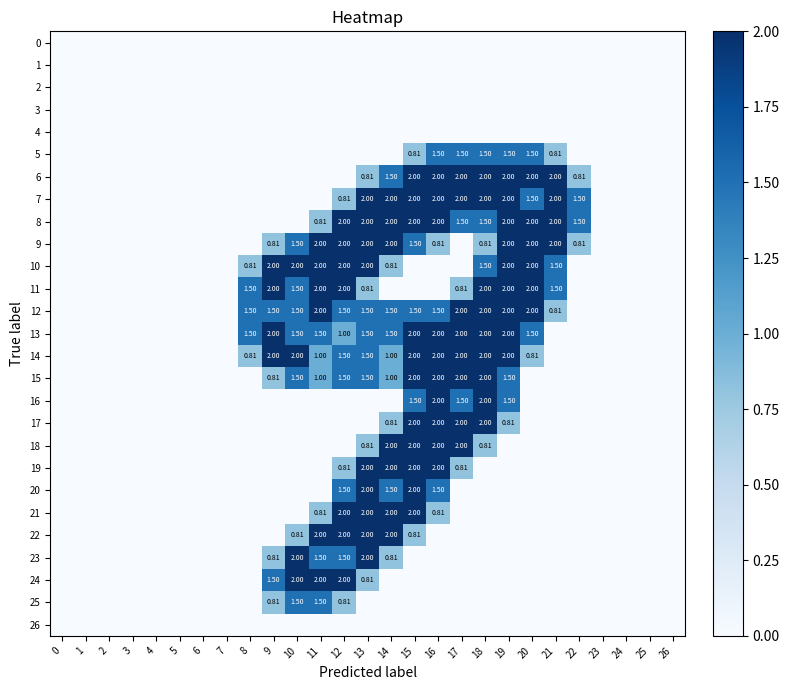

At which category is the sum across all series the highest?

15